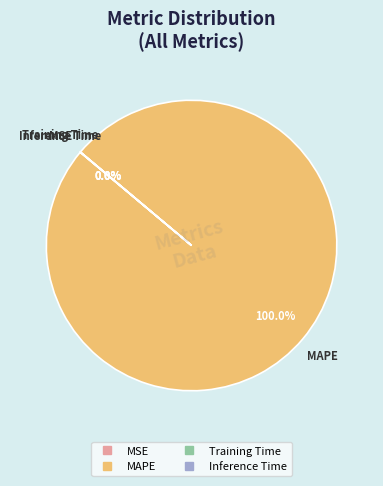

What is the majority slice?

MAPE